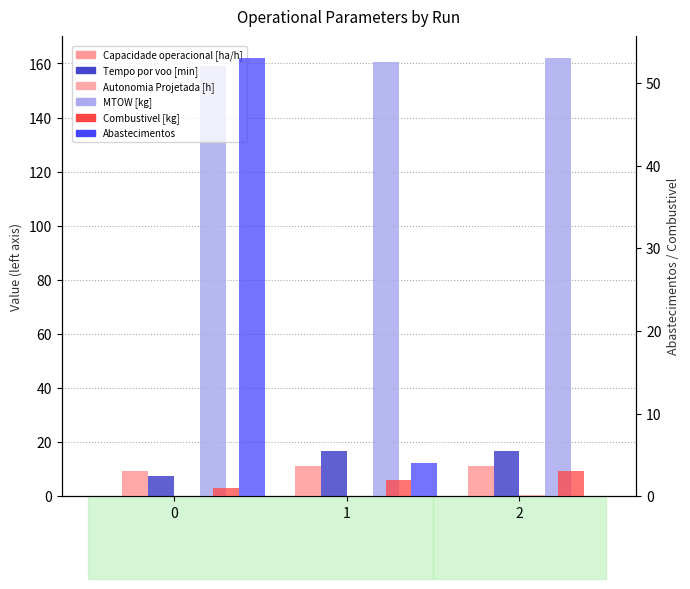

What is the sum of all Autonomia Projetada [h] values?

0.7